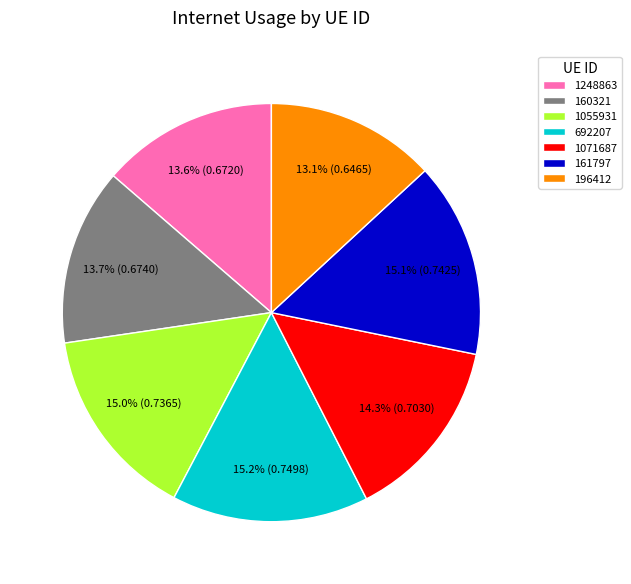

Does any single category account for the majority?

No